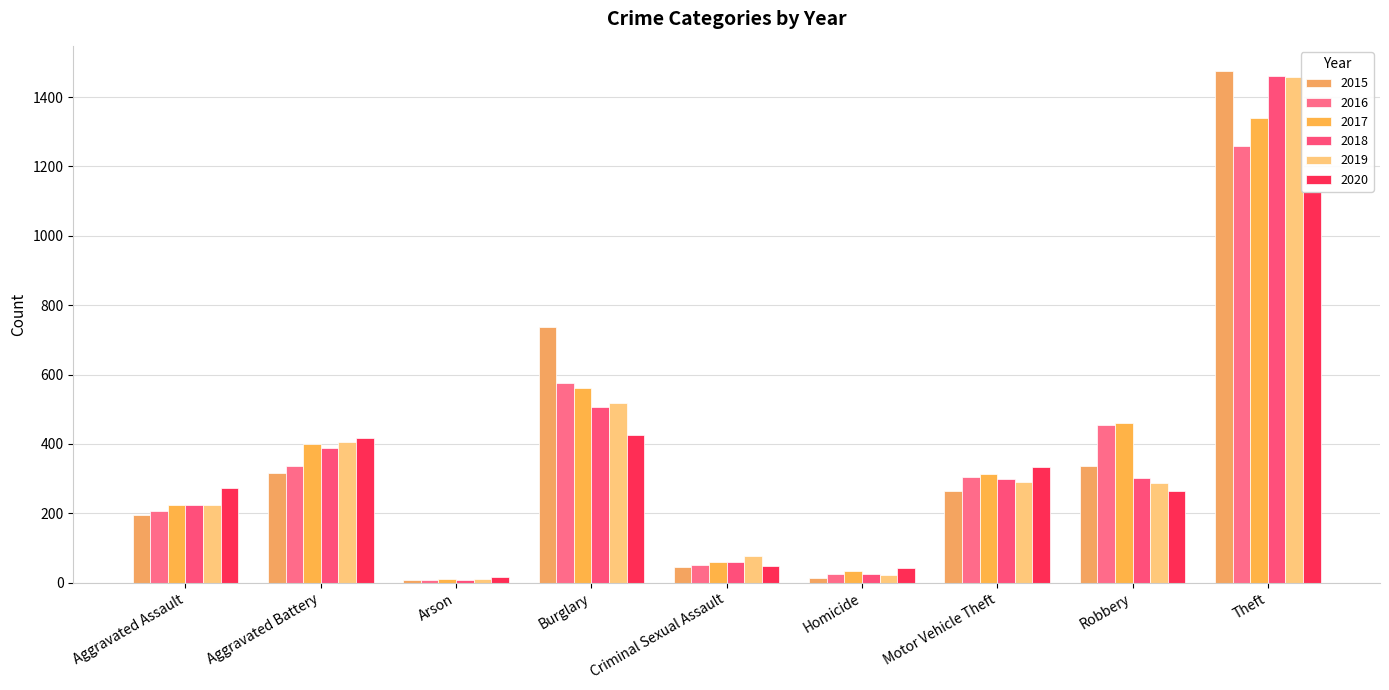

What is the label of the 3rd bar from the right?

Motor Vehicle Theft